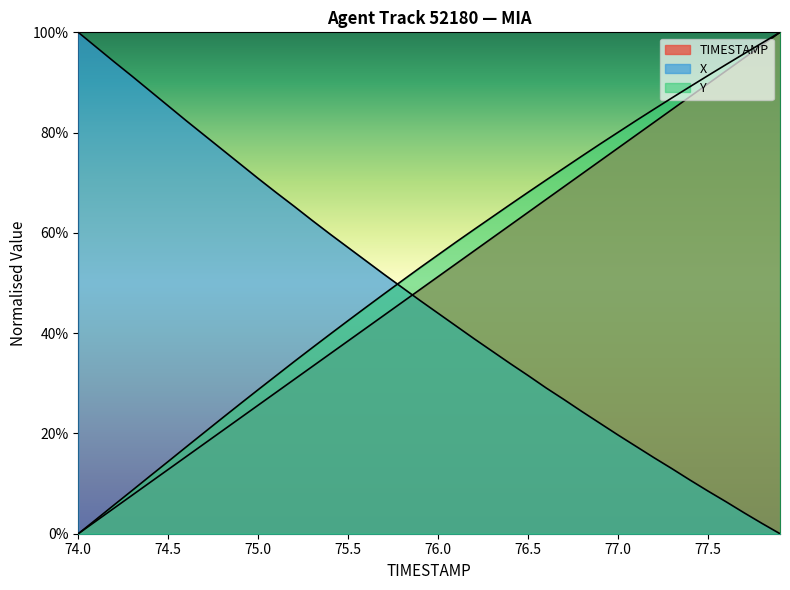

How many values in the X series exceed 0?

39